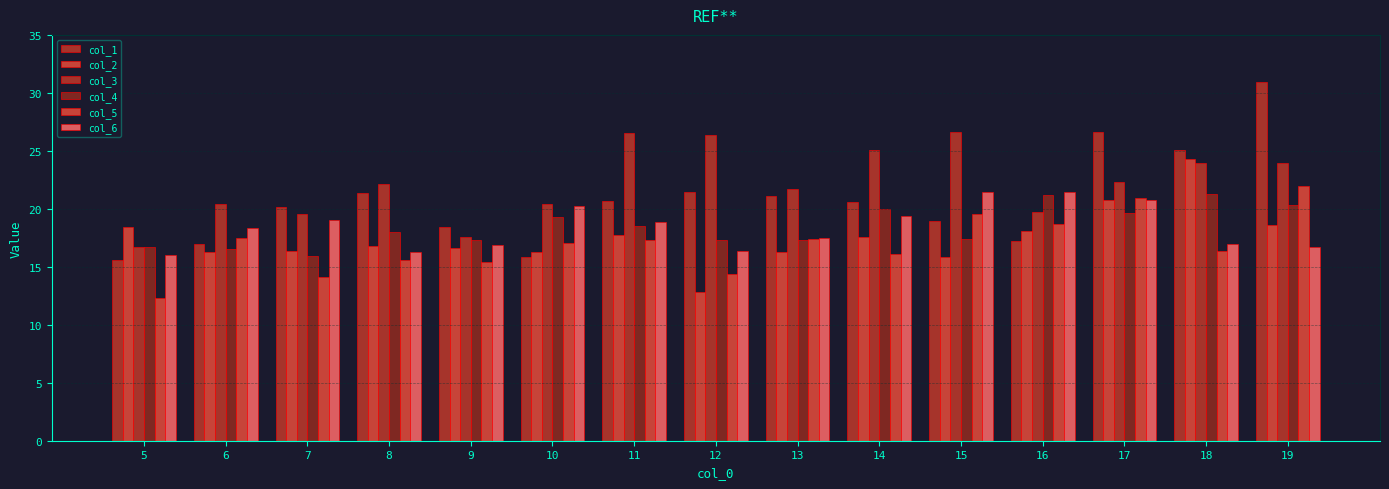

What is the value of the col_5 bar at the 15th from the left?

21.9